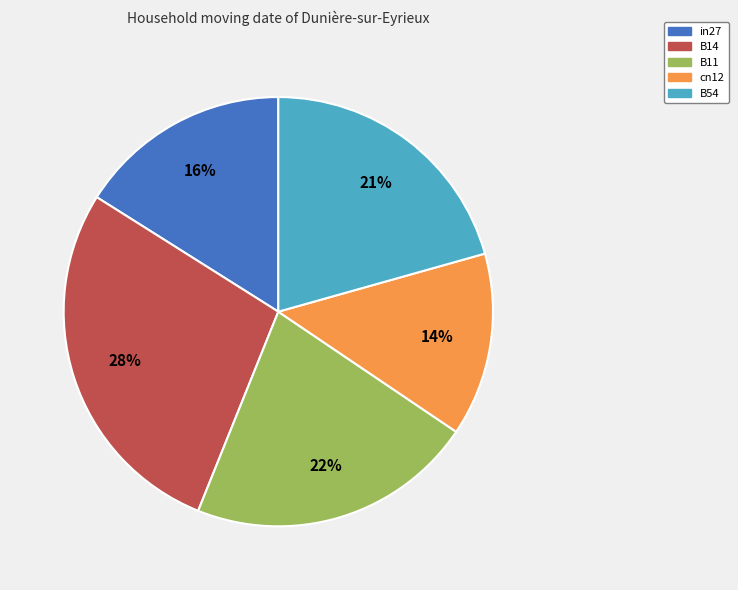

The in27 slice represents 24% of the pie. True or false?

False